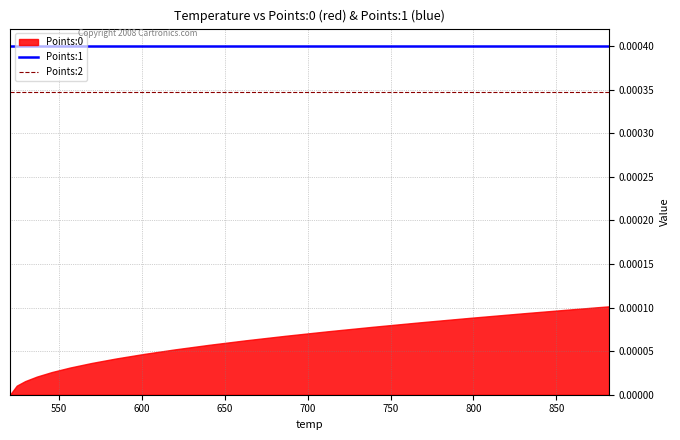

True or false: Points:2 and Points:1 cross at least once.

False